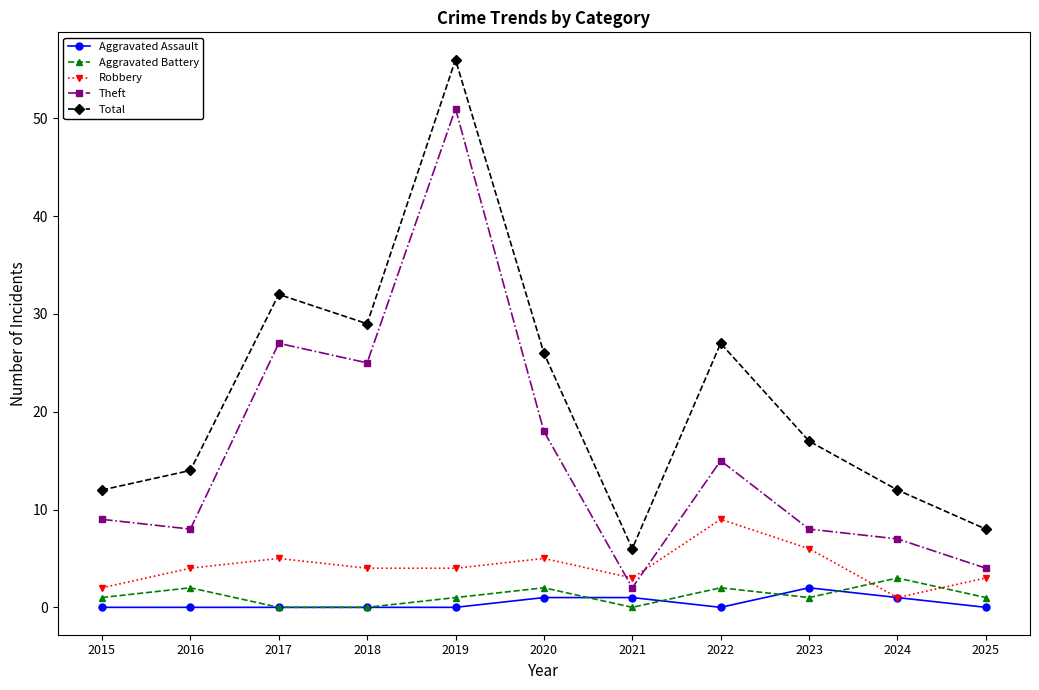

At which category is the sum across all series the highest?

2019